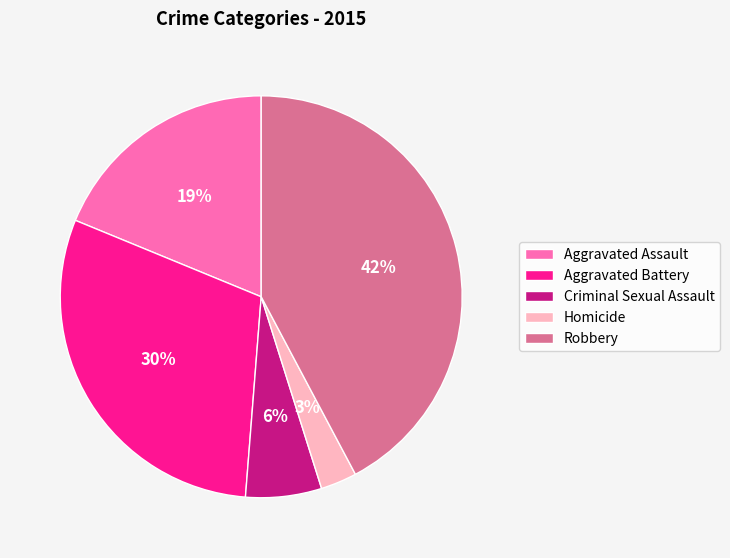

Does any single category account for the majority?

No